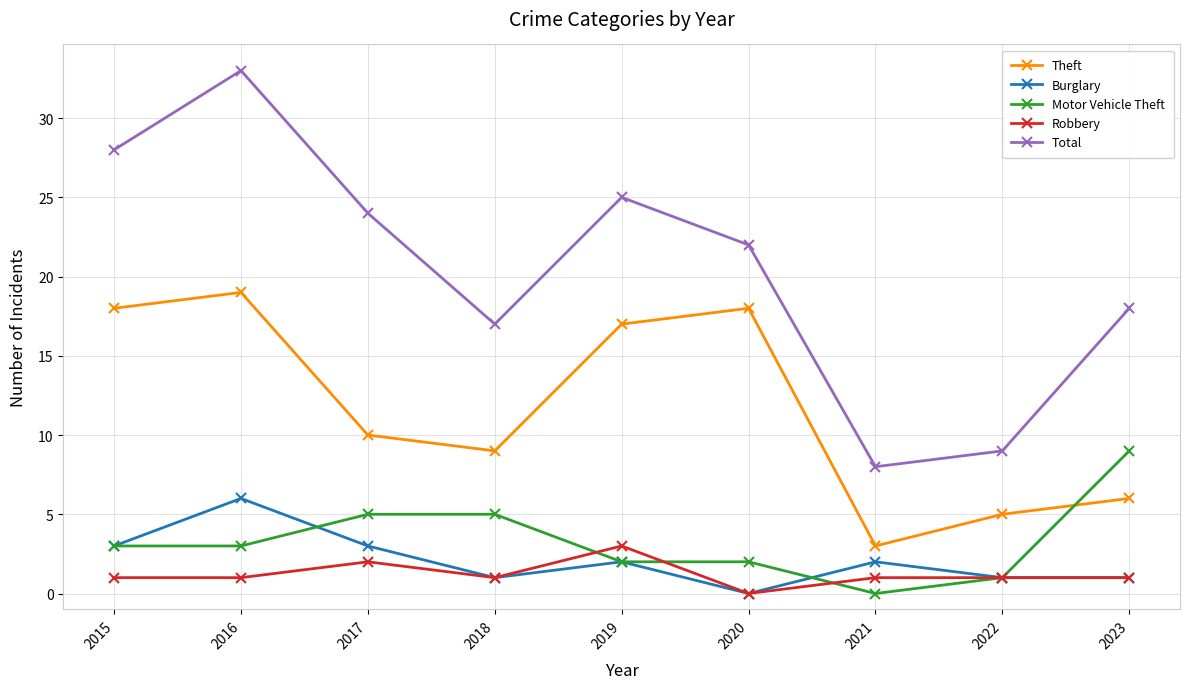

How many series are shown in this chart?

5